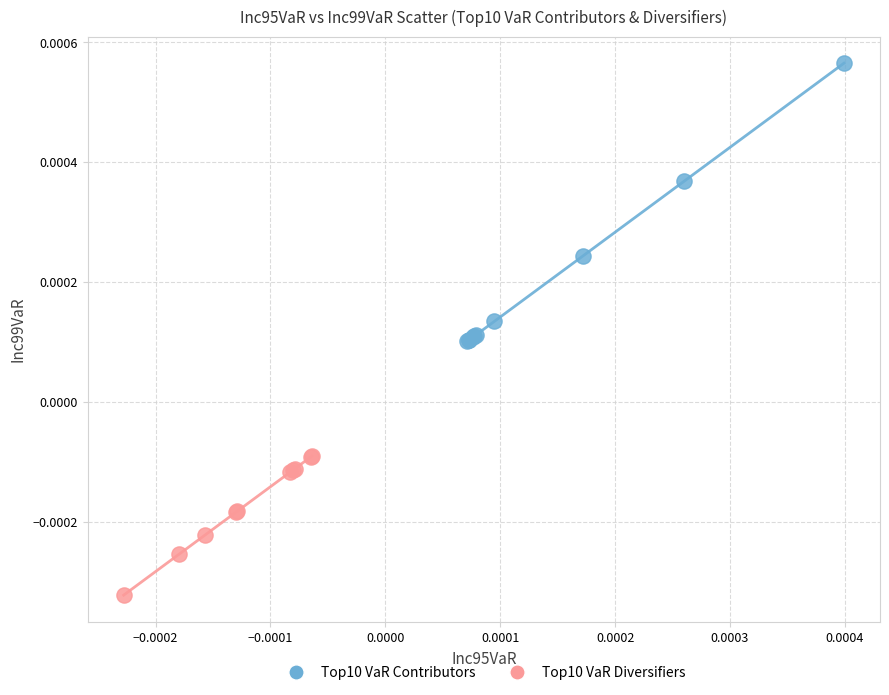

Which series contains the highest Y value?

Top10 VaR Contributors